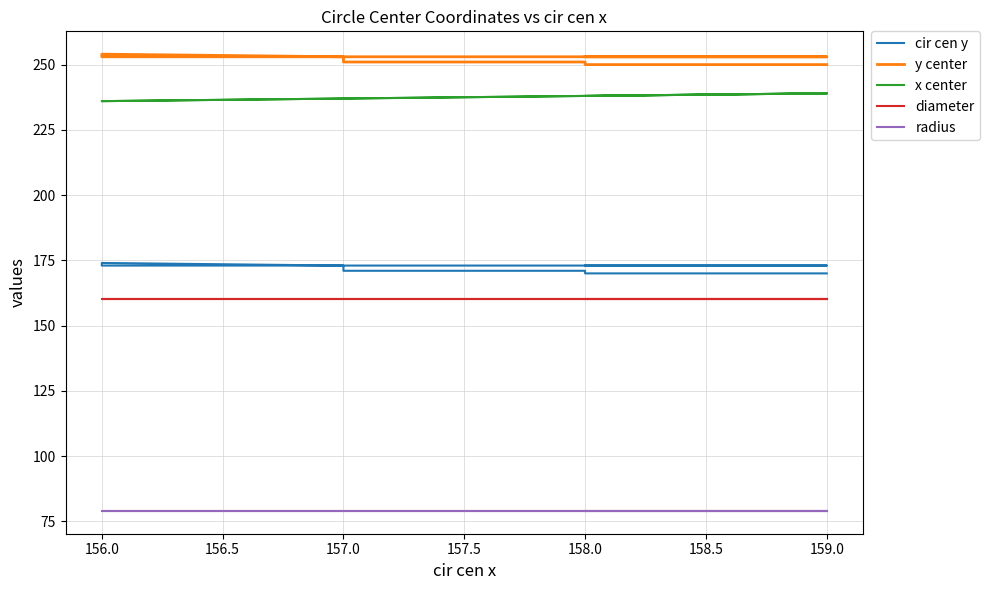

True or false: y center and cir cen y cross at least once.

False